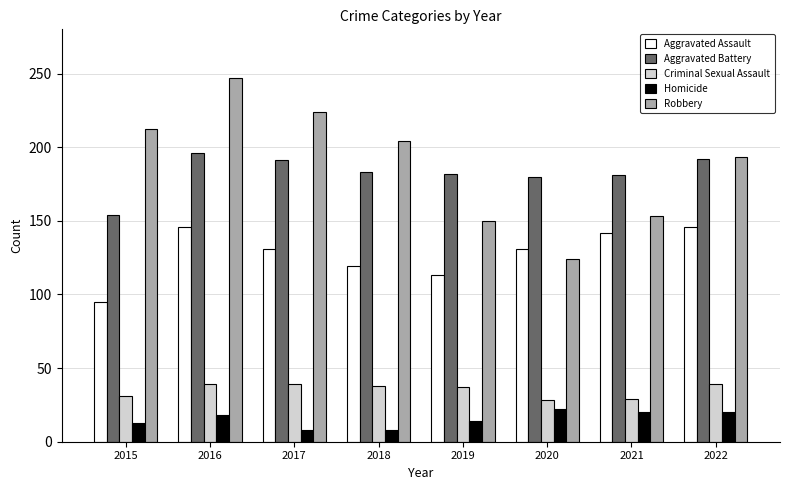

At 2019, list the series in order from largest to smallest.

Aggravated Battery, Robbery, Aggravated Assault, Criminal Sexual Assault, Homicide